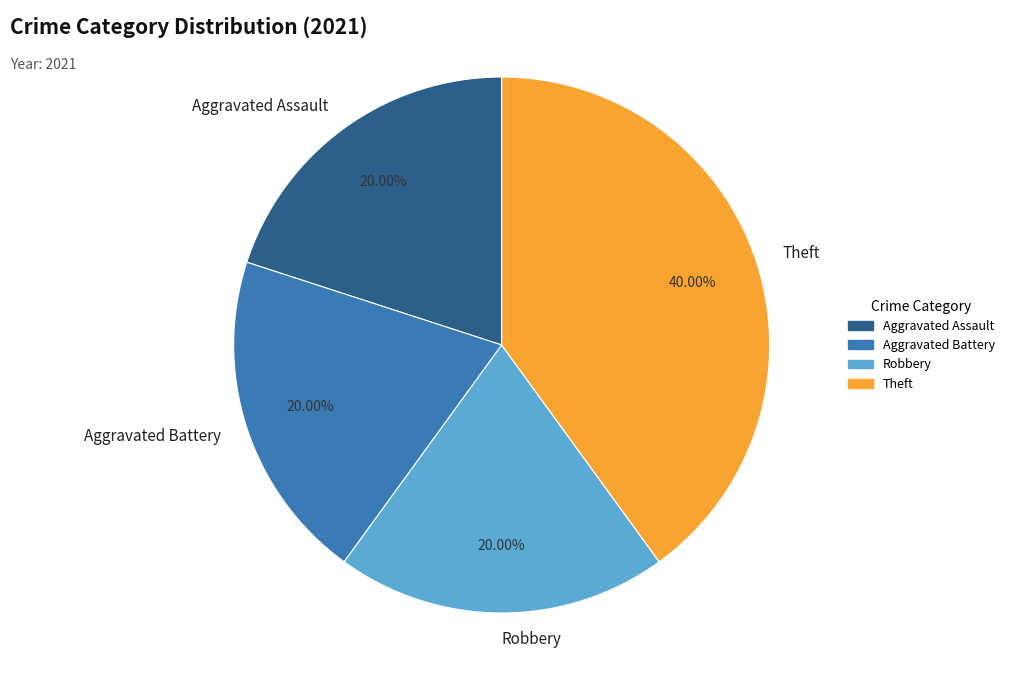

How many slices are in this pie chart?

4